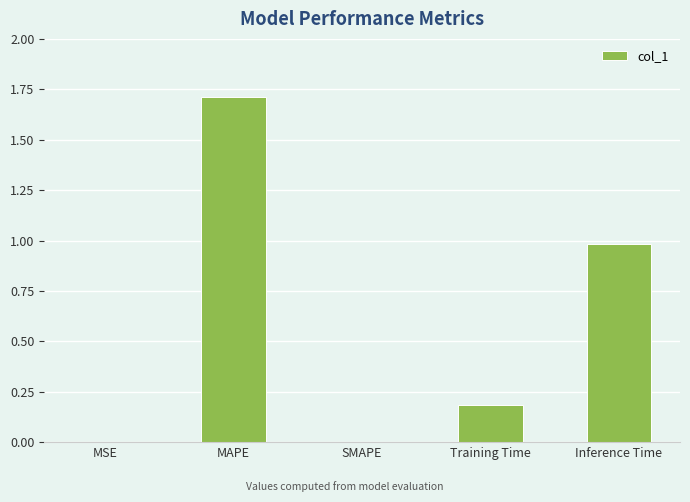

What is the sum of all values?

2.9